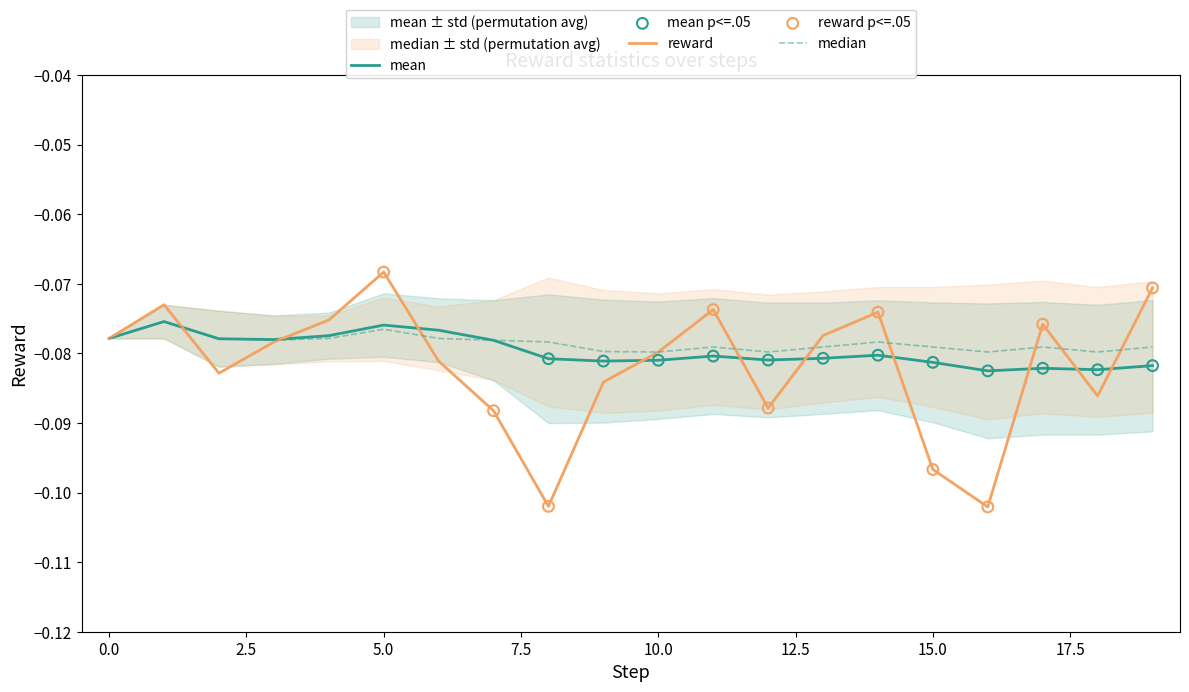

What are all the series names shown in the legend?

mean, median, reward